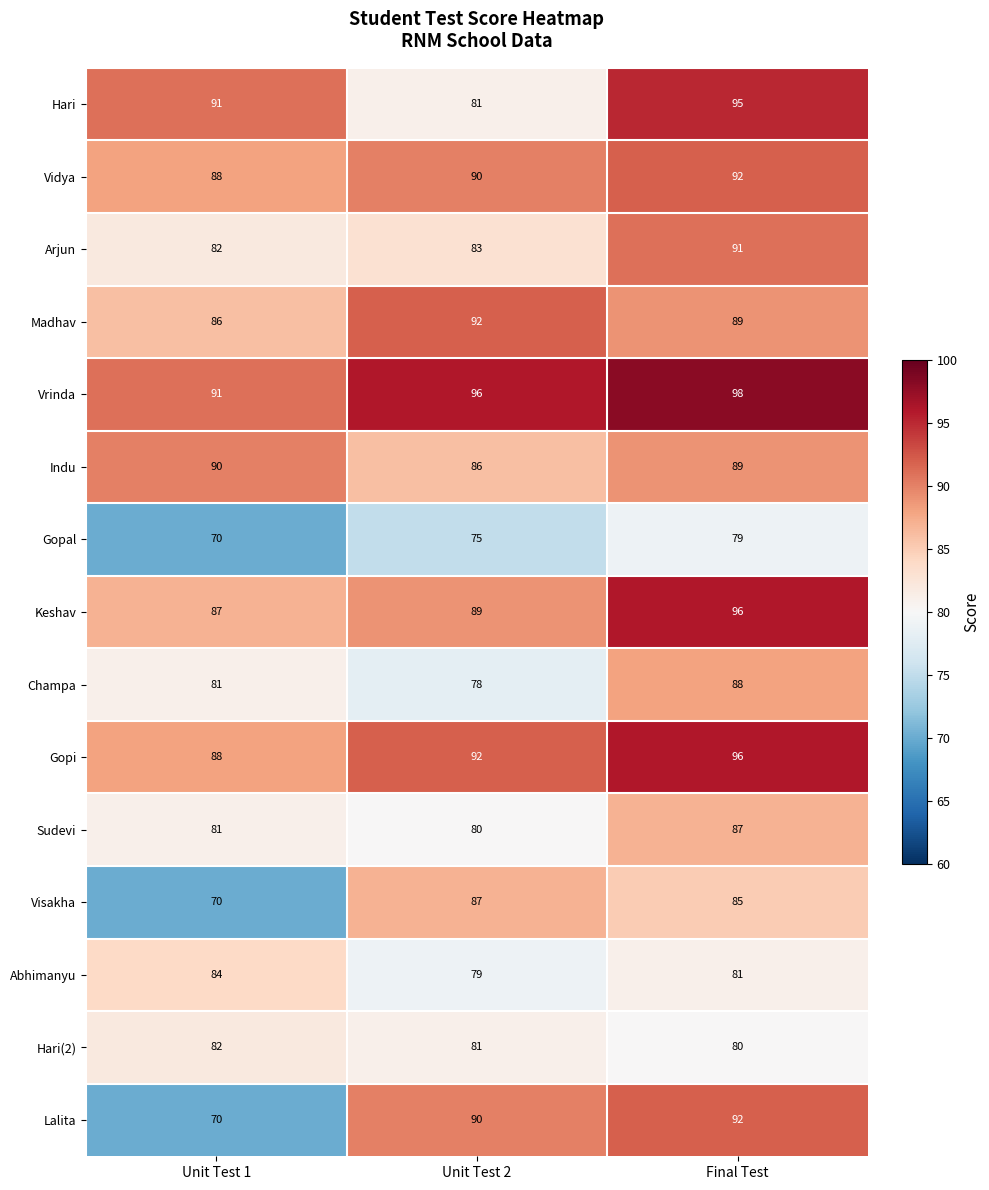

What is the greatest value displayed?

98